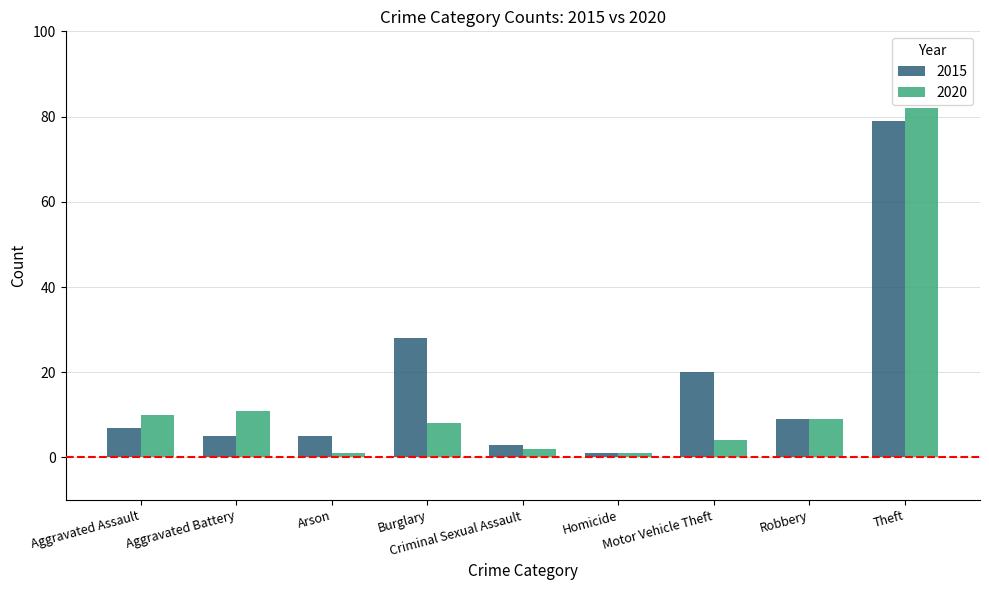

What position from the right is Motor Vehicle Theft?

3